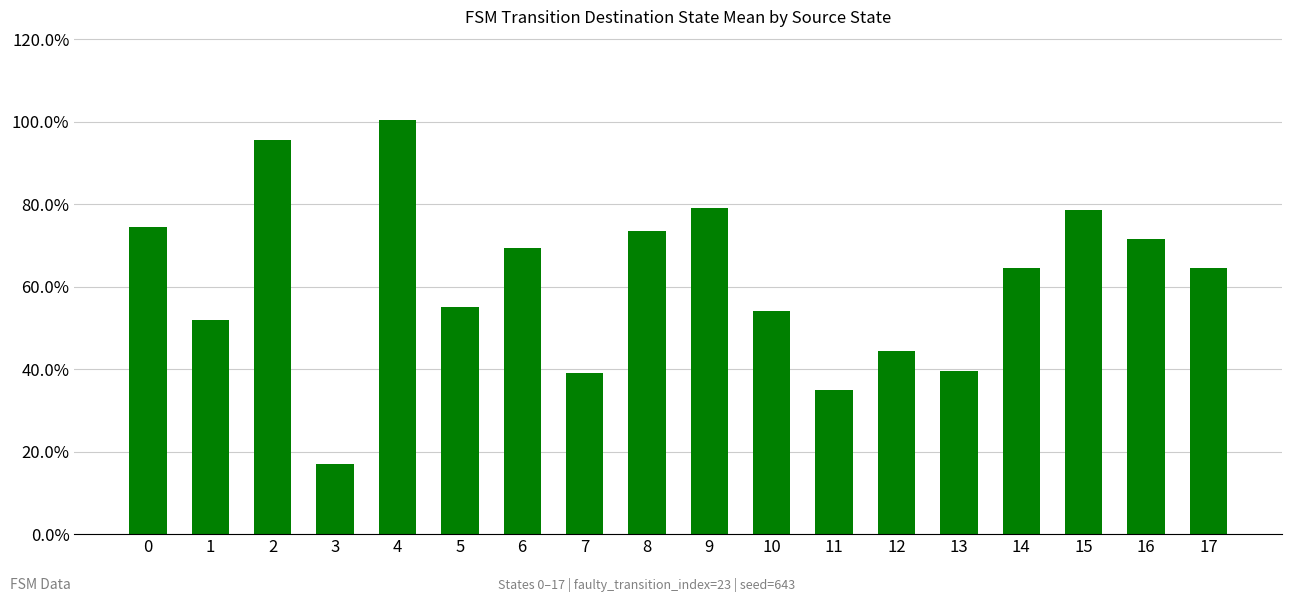

List the labels in order of value, largest first.

4, 2, 9, 15, 0, 8, 16, 6, 14, 17, 5, 10, 1, 12, 13, 7, 11, 3